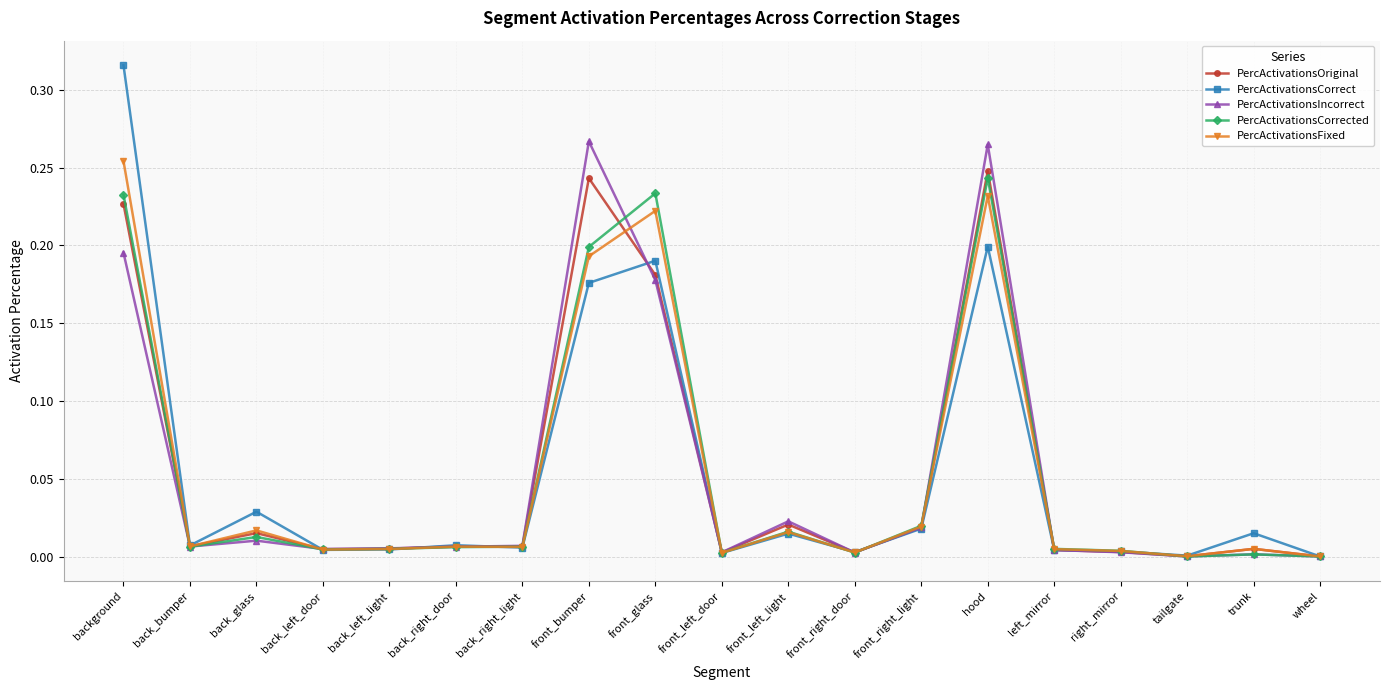

Which series has the largest range (max minus min)?

PercActivationsCorrect